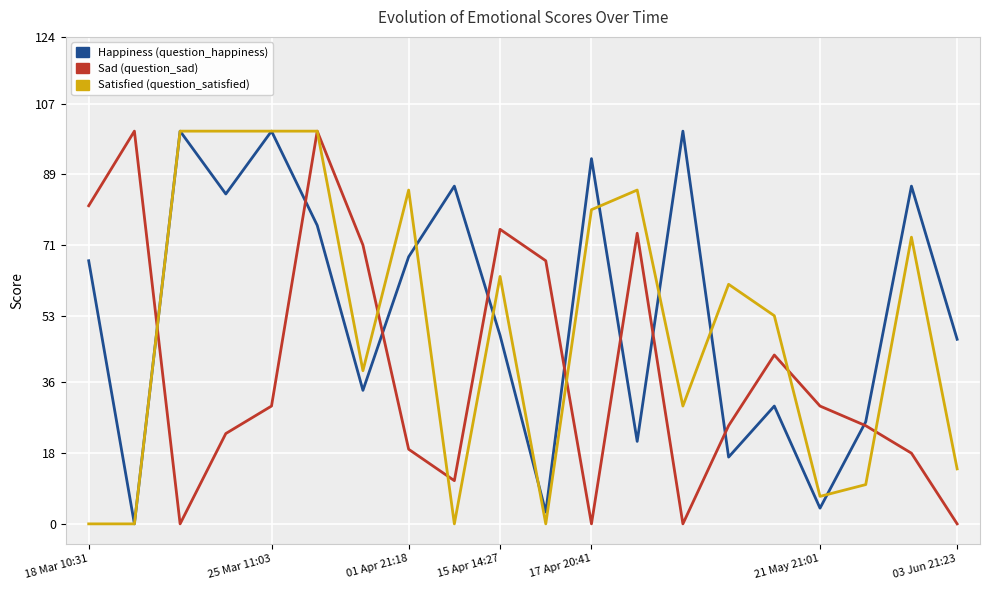

What is the difference between the highest and lowest values at 18 Mar 10:31?

81